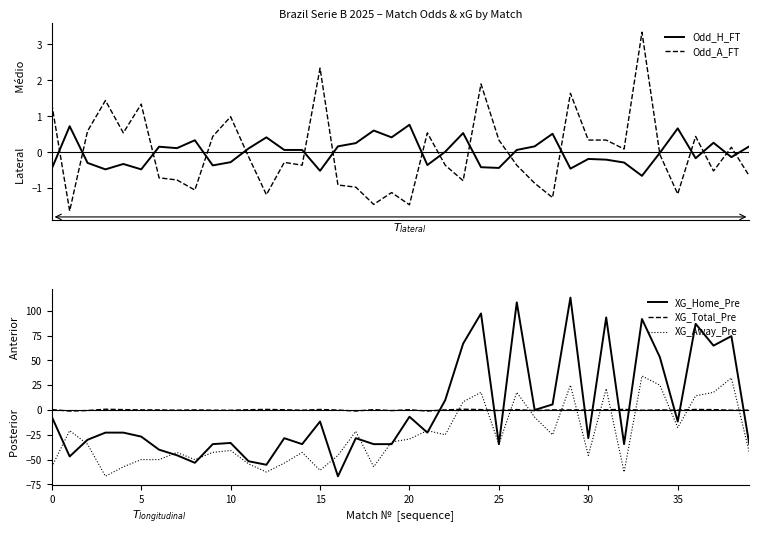

Which series has the widest spread of values?

XG_Home_Pre